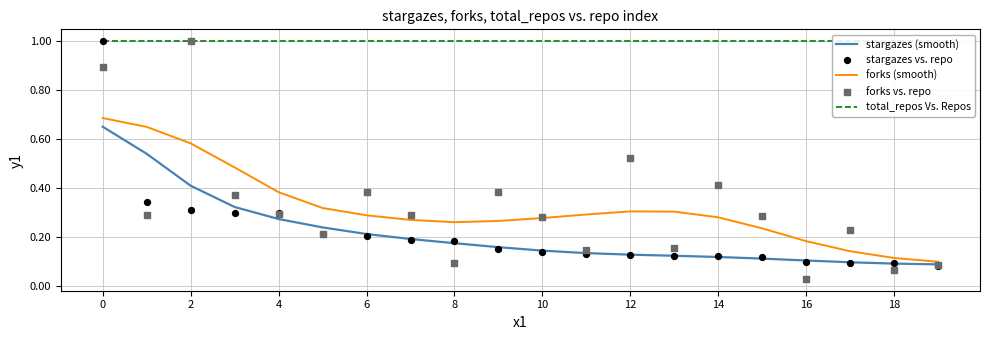

Which series has the largest total across all categories?

total_repos Vs. Repos